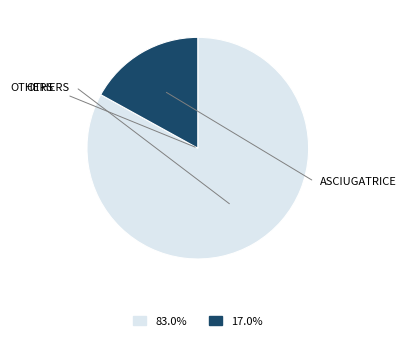

Count the number of slices in the pie.

2